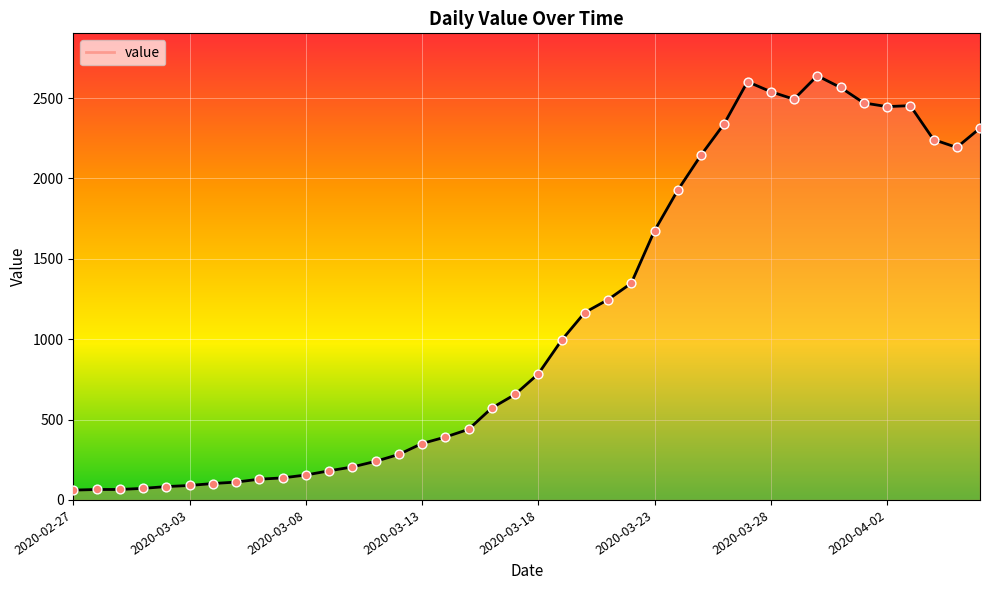

What is the change in value from 2020-03-10 to 2020-03-17?

+451